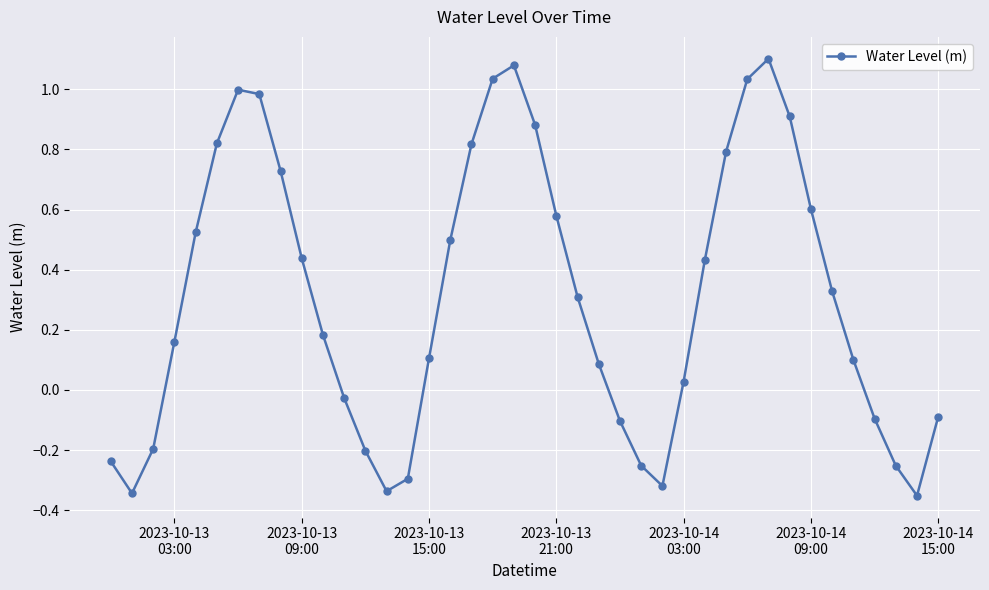

What is the sum of all values?

12.5